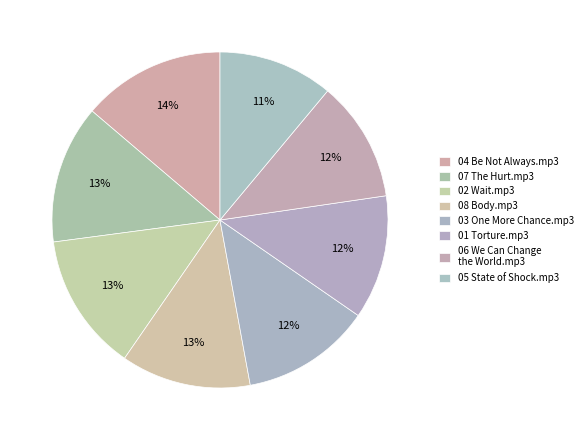

To the nearest percent, what is the average slice percentage?

12%